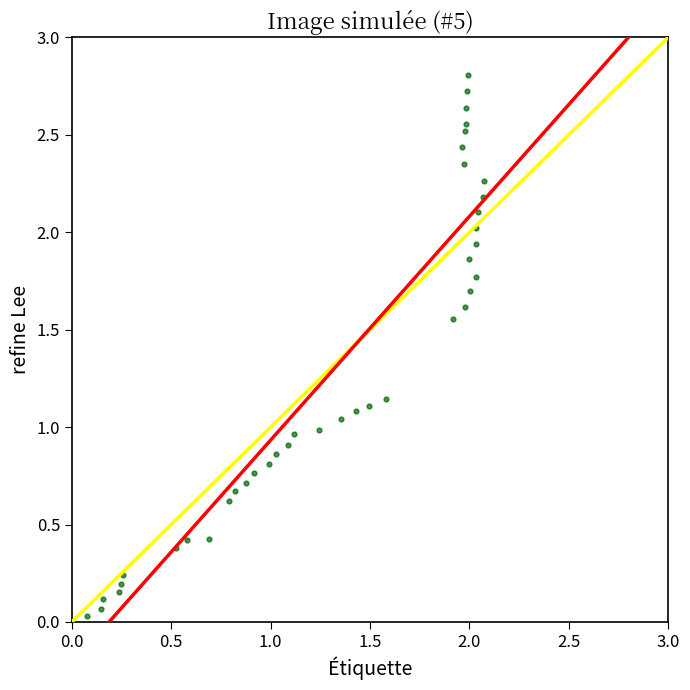

What is the range of X values (max minus min)?

2.1